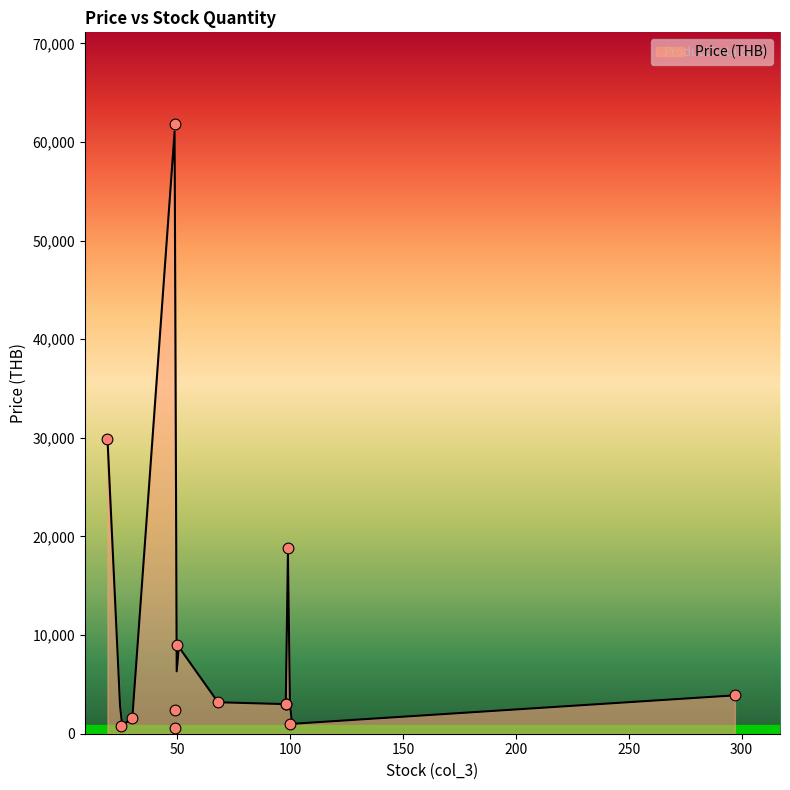

Between 49 and 98, which is larger?

98